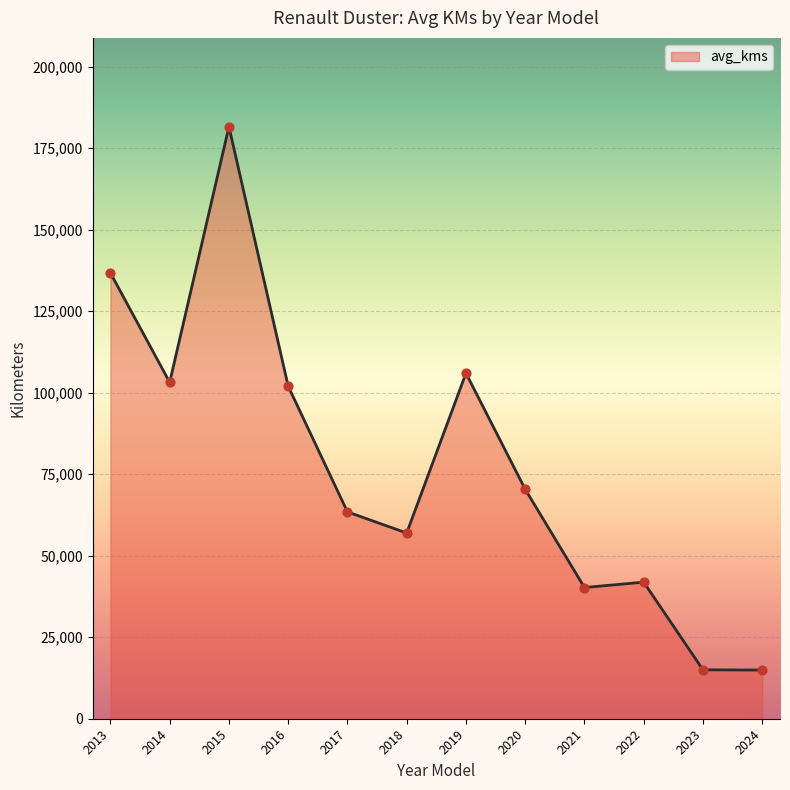

What is the ratio of the value at 2024 to the value at 2022?

0.4